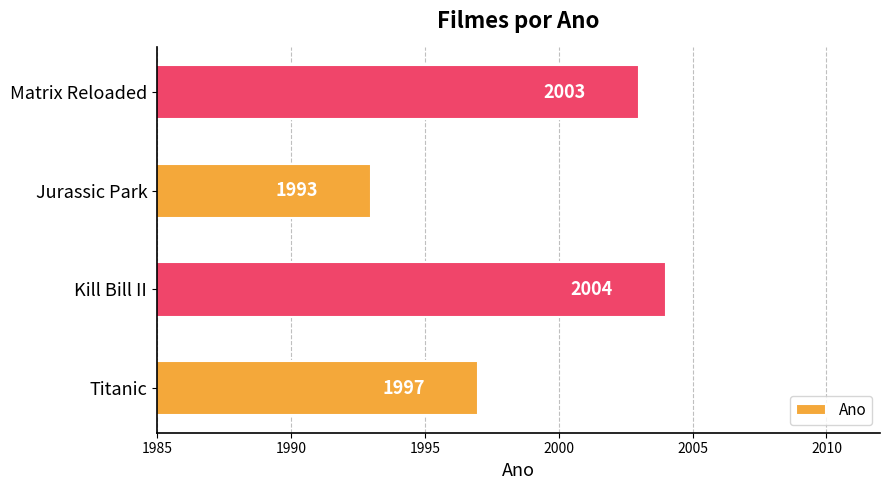

What is the change in value from Jurassic Park to Matrix Reloaded?

+10